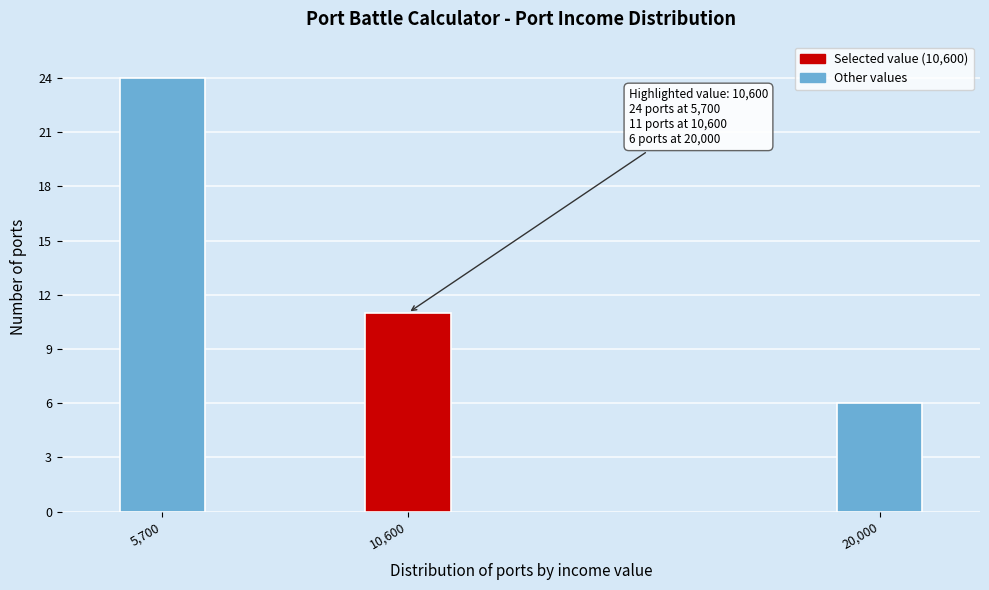

Reading left to right, transcribe all the data shown in this chart.

24	11	6